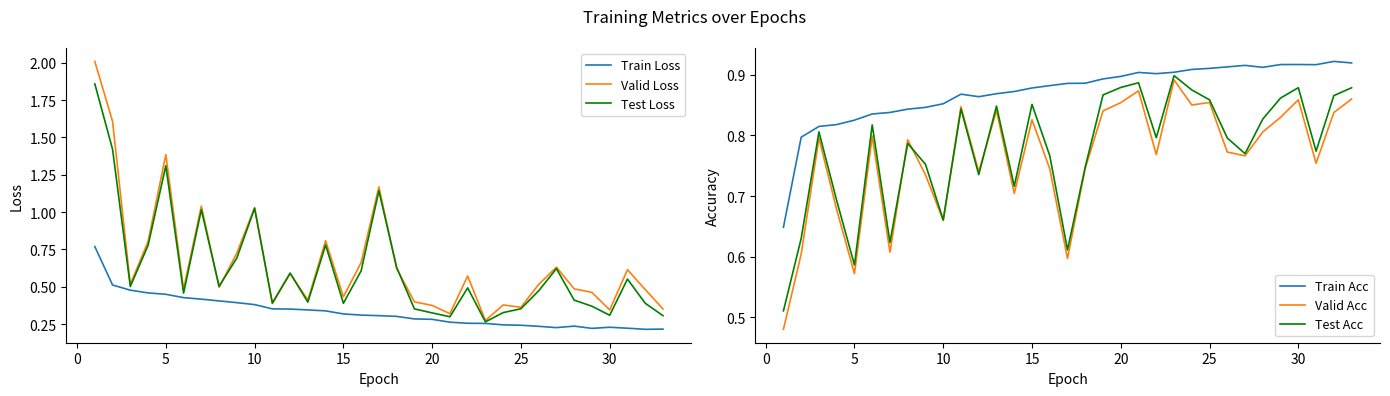

True or false: Valid Acc and Train Acc cross at least once.

False